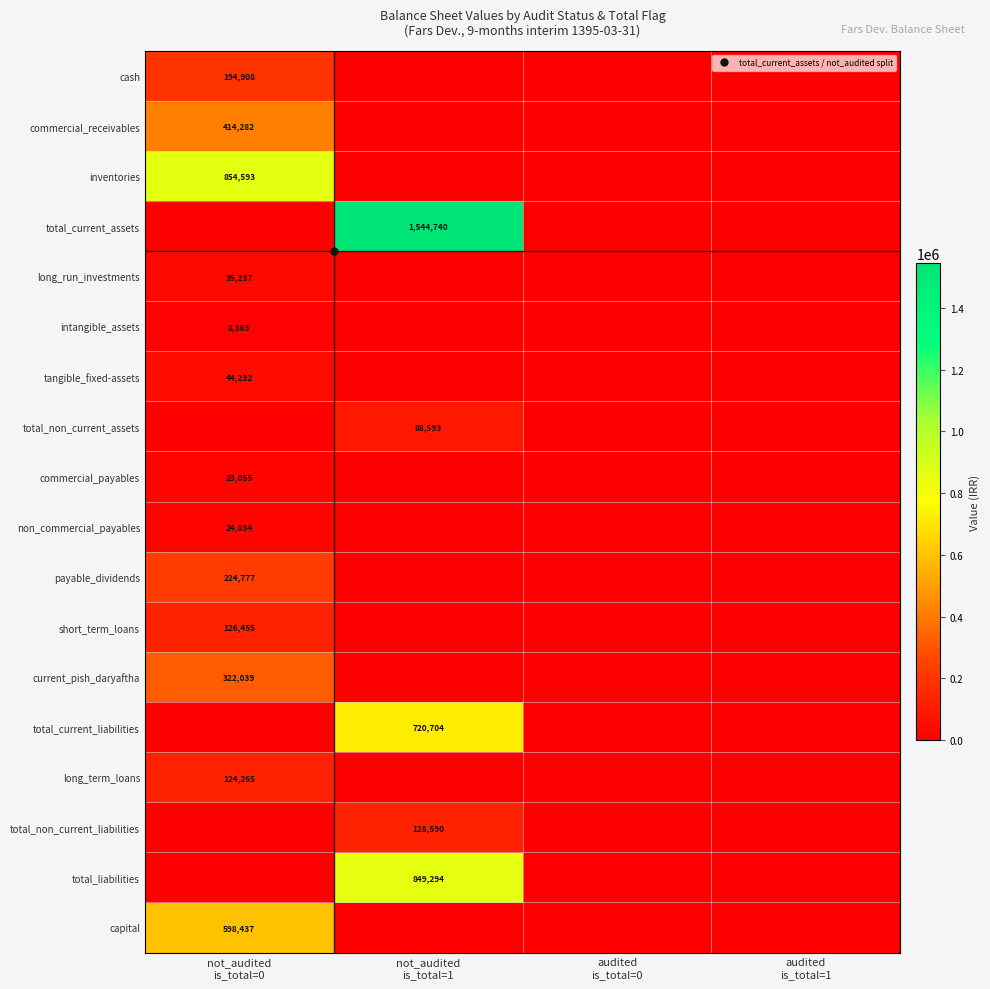

How many total_liabilities values are between 0 and 849294?

4